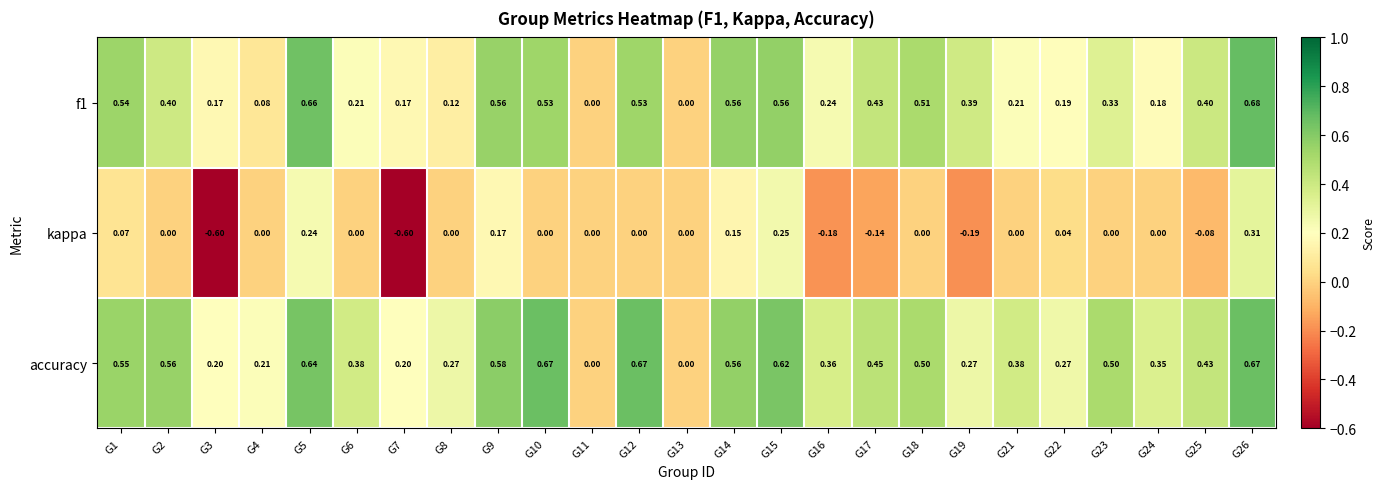

Is the value of kappa at G25 greater than the value of accuracy at G12?

No